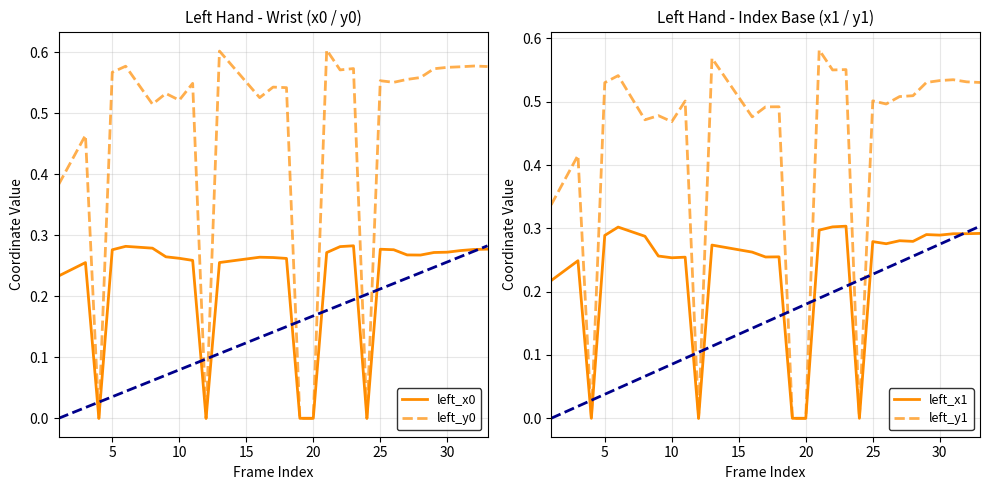

The value of left_x1 at 13 is 0.1. True or false?

False